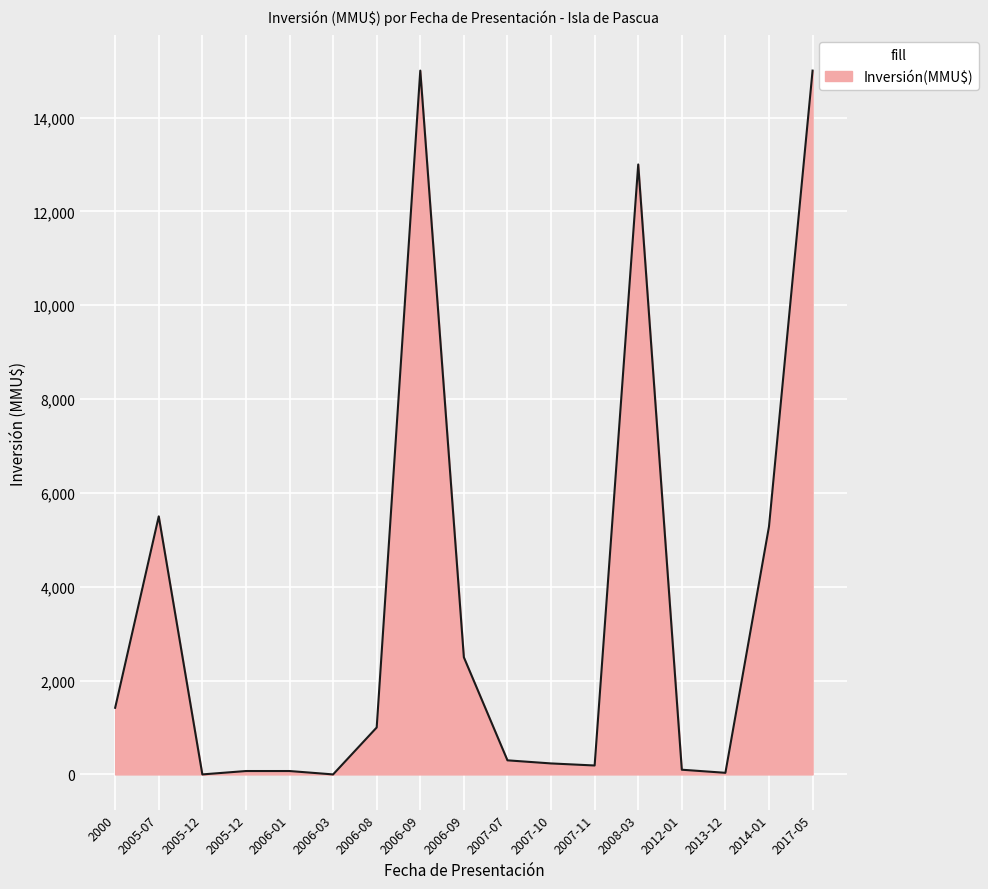

What is the sum of the values at 2006-08 and 2007-11?

1190